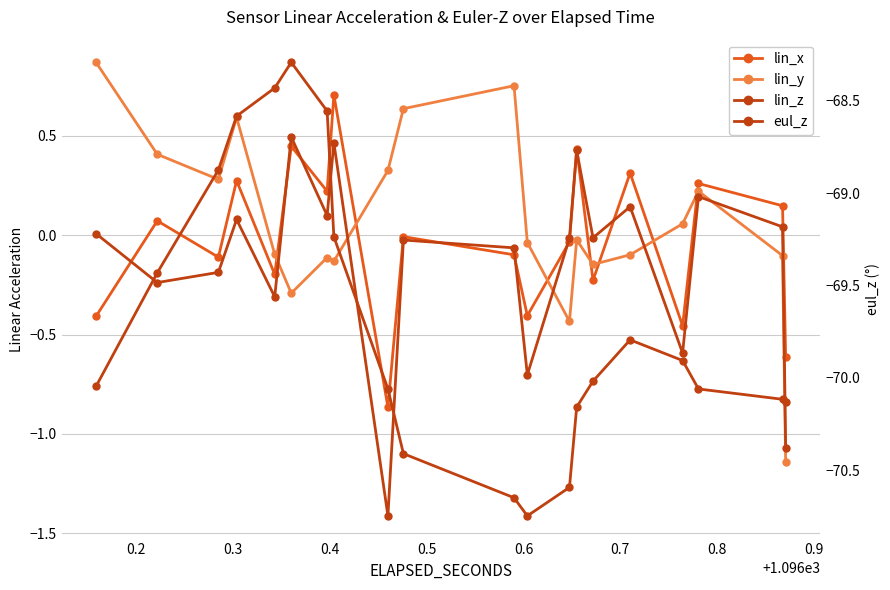

Reading left to right, what are all the values shown in this chart?

lin_x: -0.4	0.1	-0.1	0.3	-0.2	0.4	0.2	0.7	-0.9	-0.0	-0.1	-0.4	-0.0	0.4	-0.2	0.3	-0.5	0.3	0.1	-0.6
lin_y: 0.9	0.4	0.3	0.6	-0.1	-0.3	-0.1	-0.1	0.3	0.6	0.8	-0.0	-0.4	-0.0	-0.1	-0.1	0.1	0.2	-0.1	-1.1
lin_z: 0.0	-0.2	-0.2	0.1	-0.3	0.5	0.1	0.5	-1.4	-0.0	-0.1	-0.7	-0.0	0.4	-0.0	0.1	-0.6	0.2	0.0	-1.1
eul_z: -70.0	-69.4	-68.9	-68.6	-68.4	-68.3	-68.6	-69.2	-70.1	-70.4	-70.6	-70.7	-70.6	-70.2	-70.0	-69.8	-69.9	-70.1	-70.1	-70.1